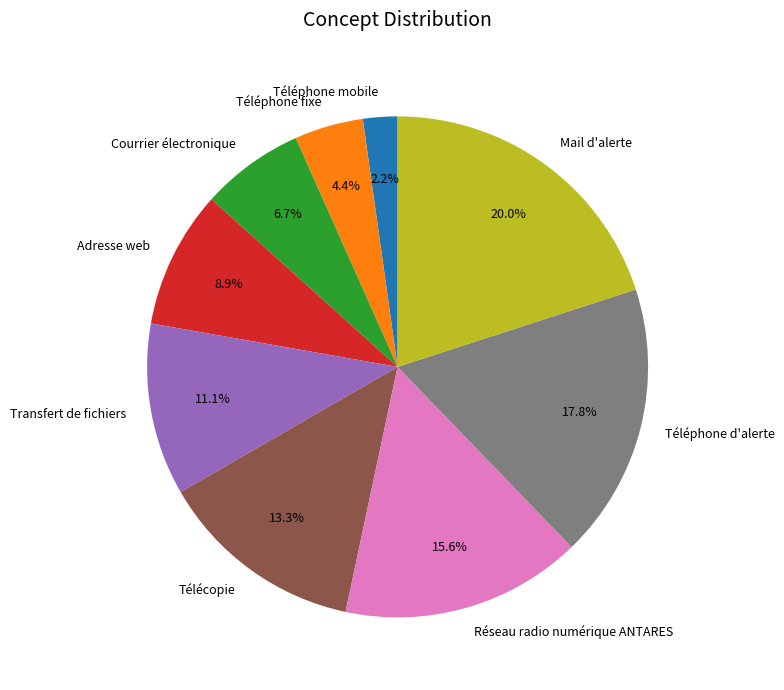

The Réseau radio numérique ANTARES slice represents 1% of the pie. True or false?

False